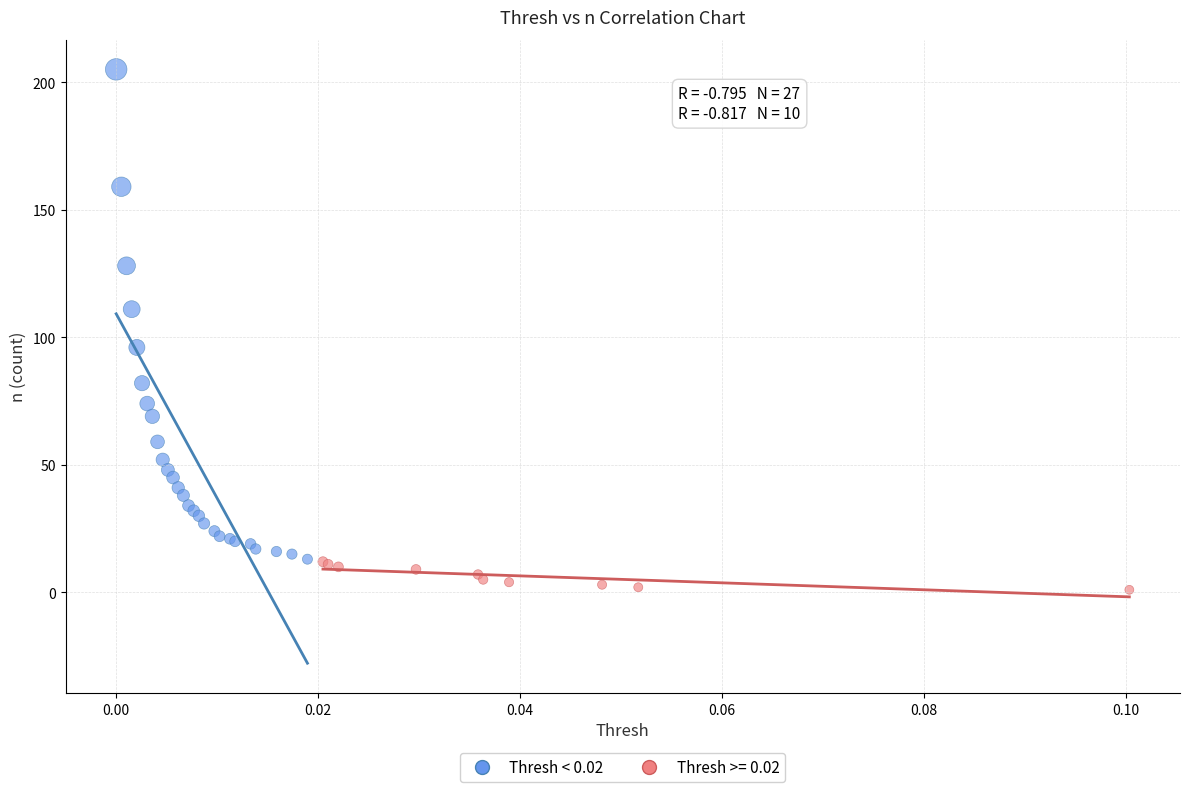

Which series contains the lowest Y value?

Thresh >= 0.02